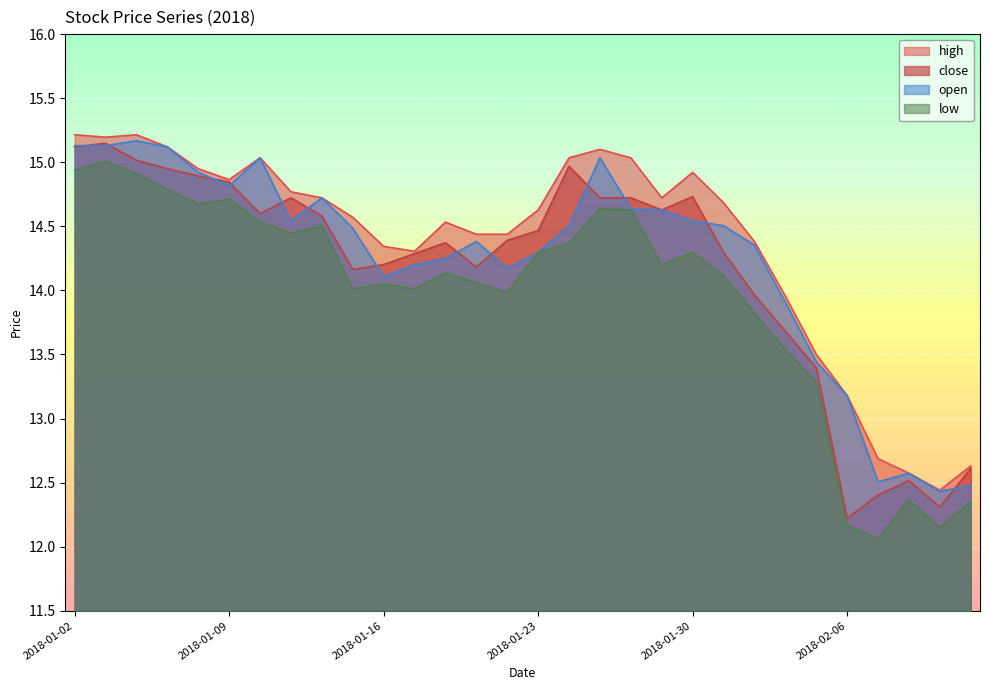

What is the difference between the highest and lowest values at 2018-02-01?

0.6